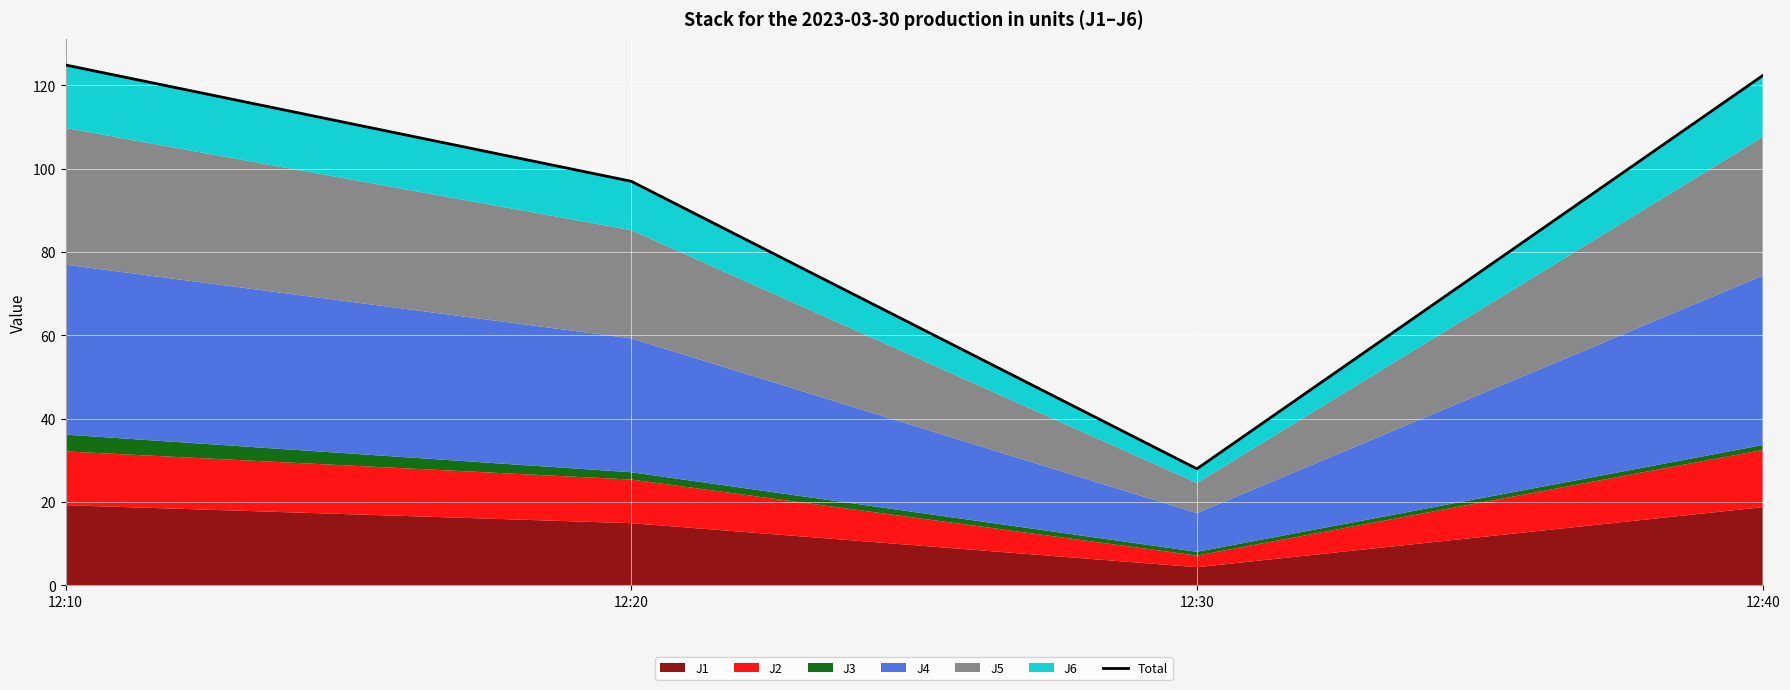

Does the chart display data point markers on the line(s)?

No